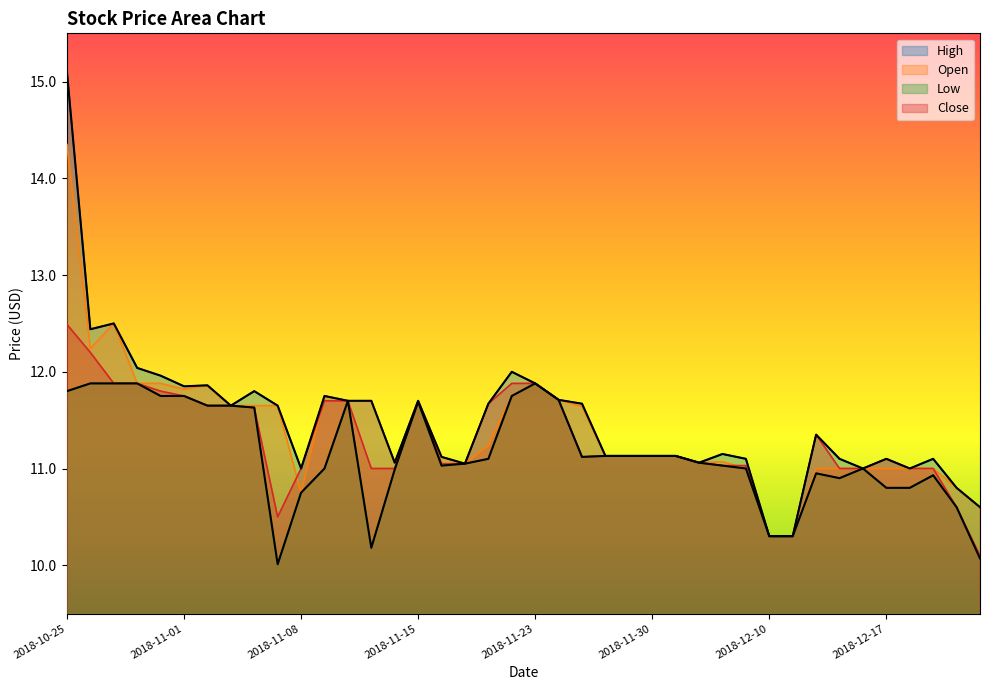

At which label does Close reach its minimum?

2018-12-21